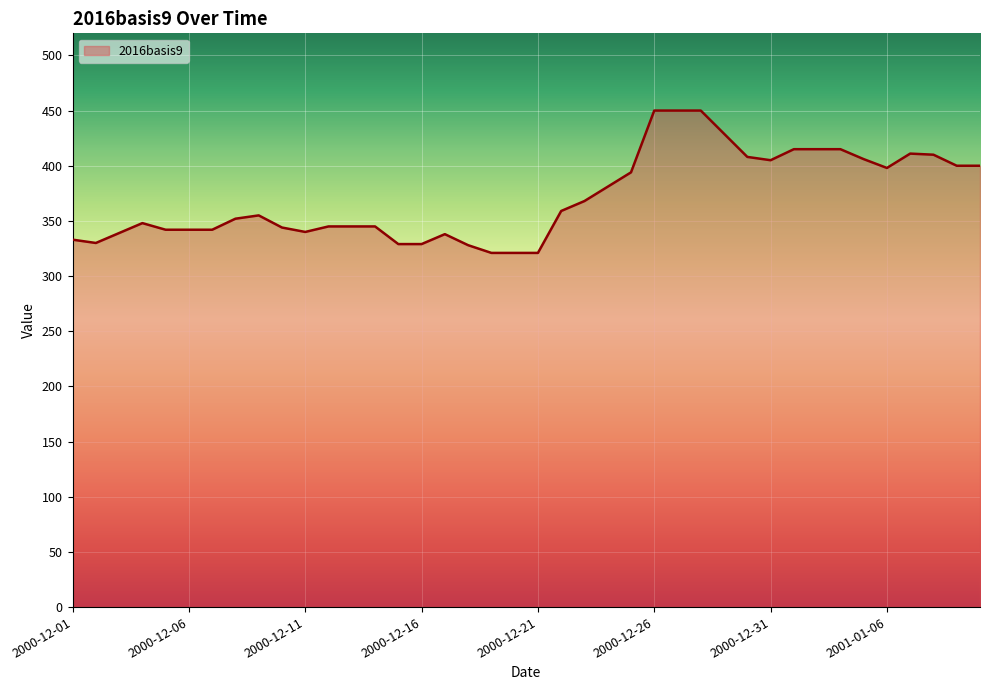

What is the difference between the maximum and minimum values?

129